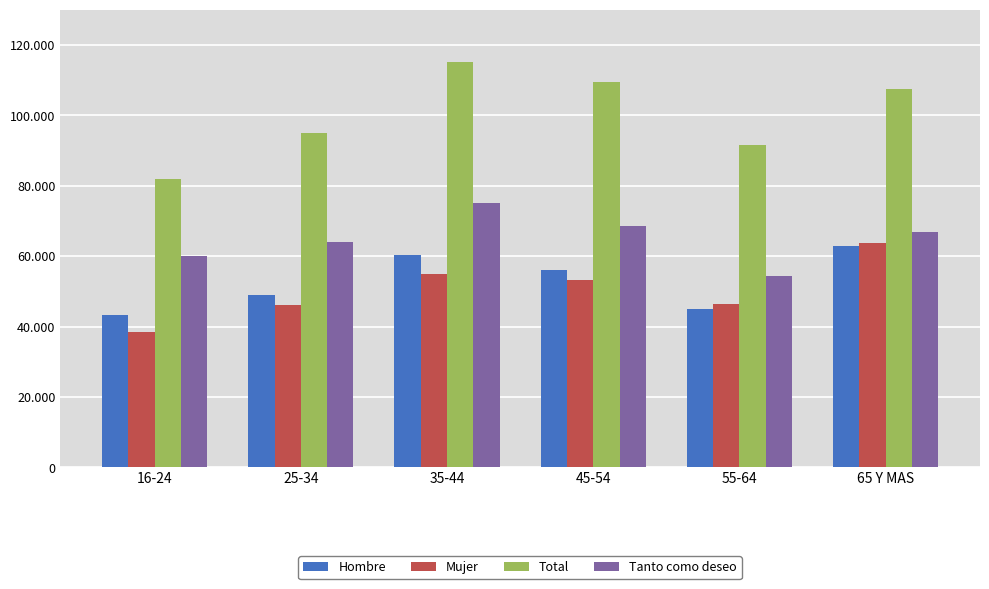

What is the difference between the maximum and minimum values in the Tanto como deseo series?

20810